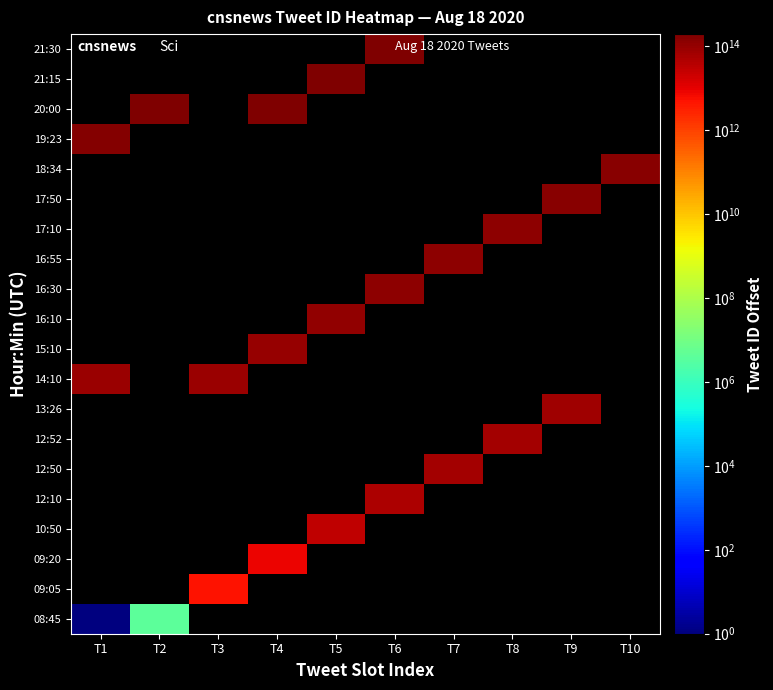

Between T4 and T1, which is larger?

T1